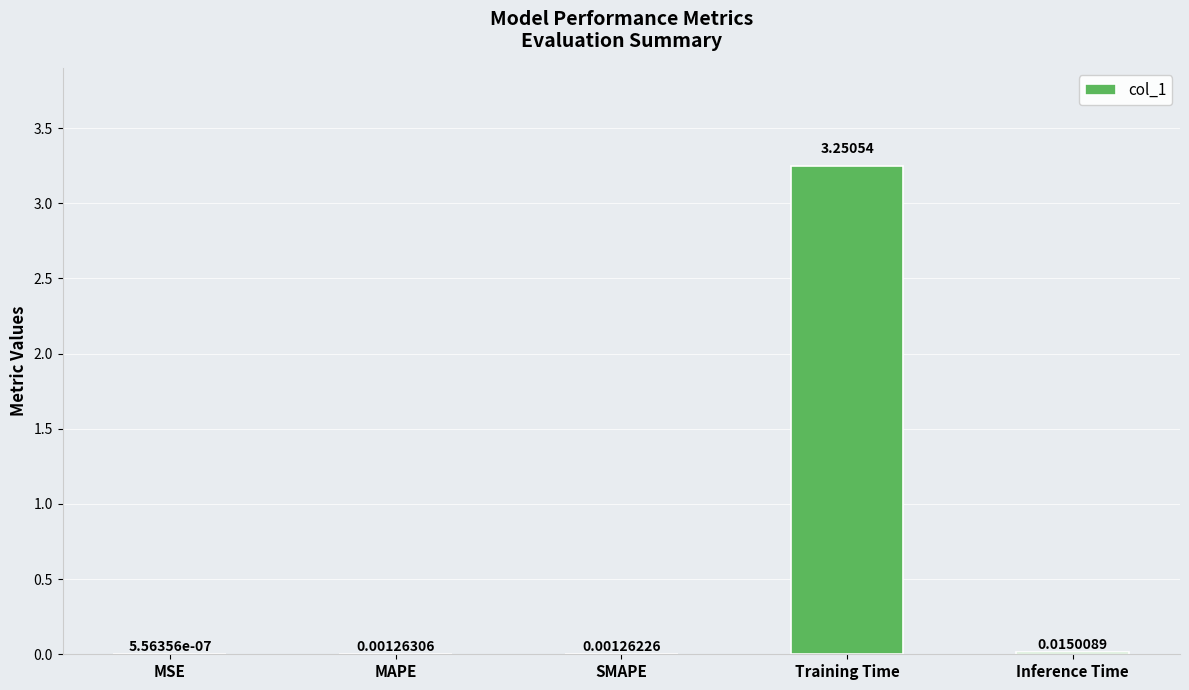

What is the change in value from MAPE to Training Time?

+3.2